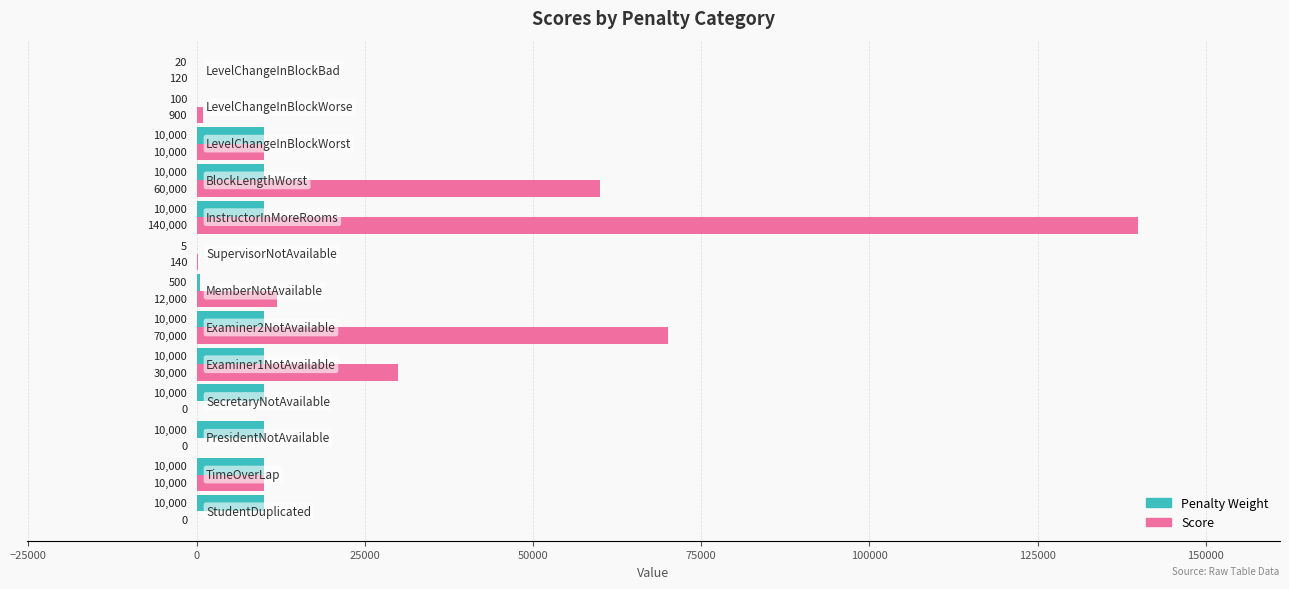

Which series has the largest total across all categories?

Score